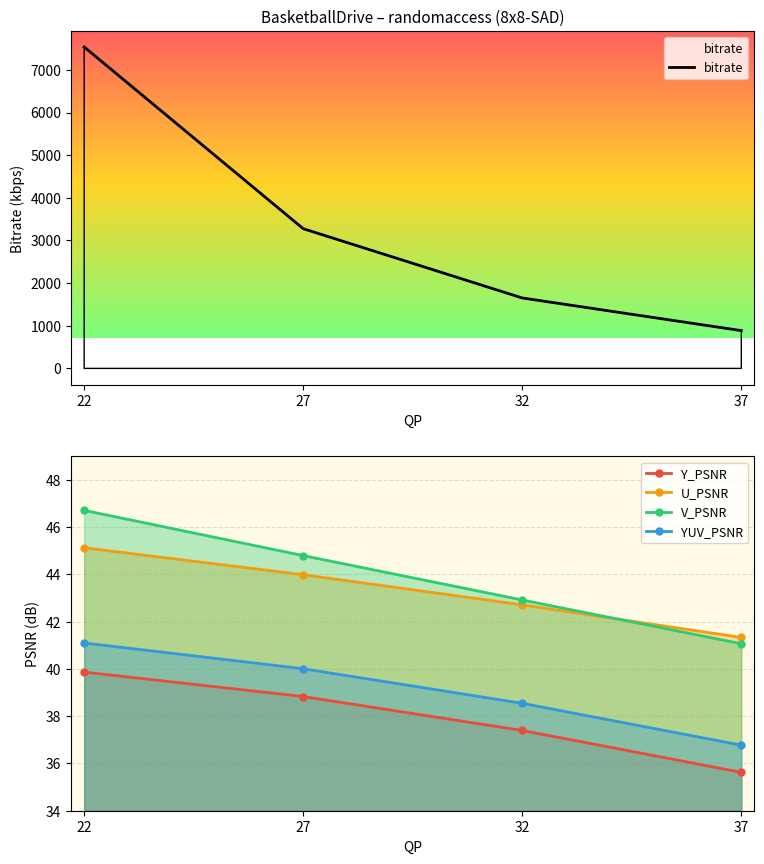

The bitrate series shows 706.5 at 32. True or false?

False